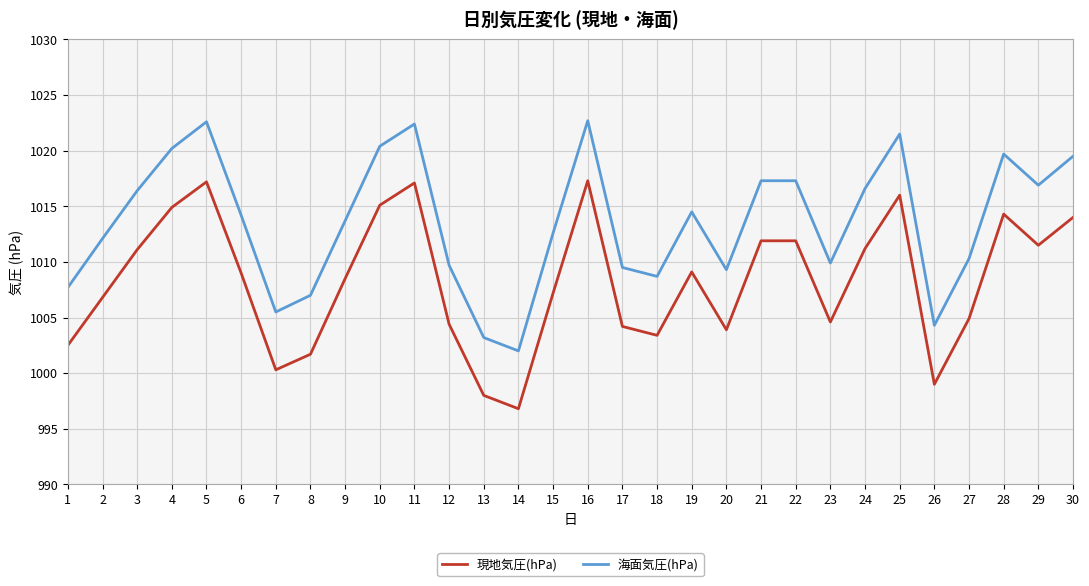

How many lines are shown in the chart?

2